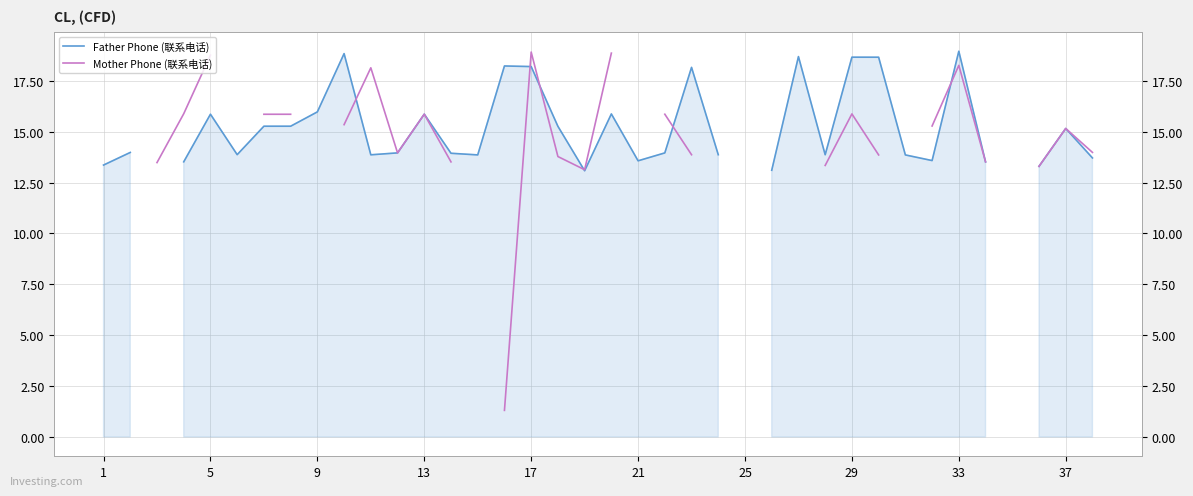

How many interior local peaks does the Father Phone (联系电话) series have?

10